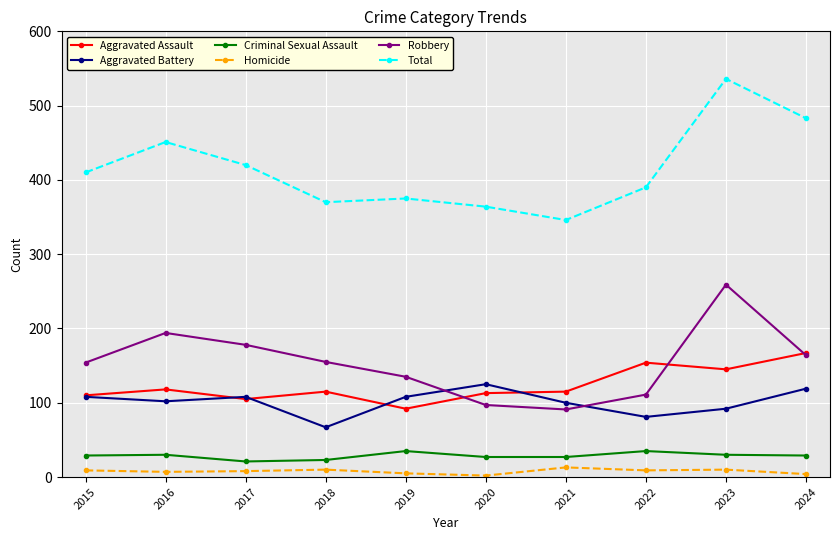

True or false: Aggravated Battery has a value of 81 at 2022.

True